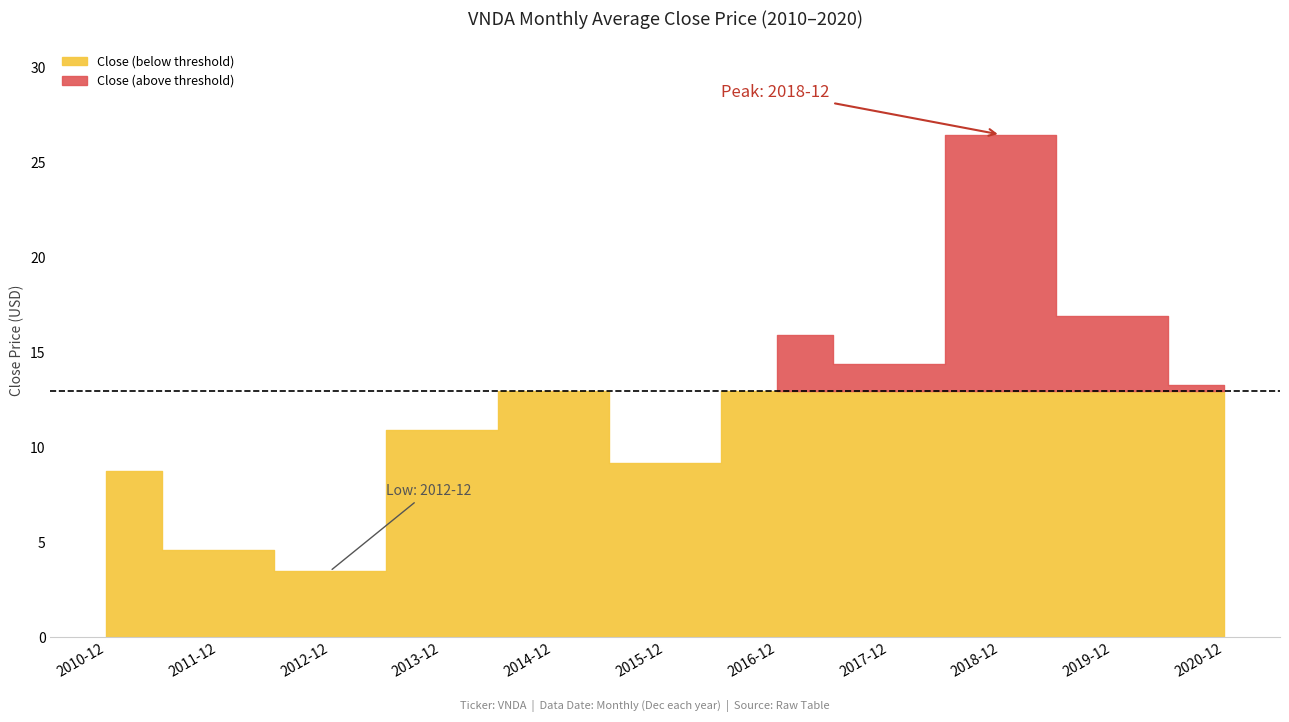

How many points are higher than both their immediate neighbors (excluding endpoints)?

3